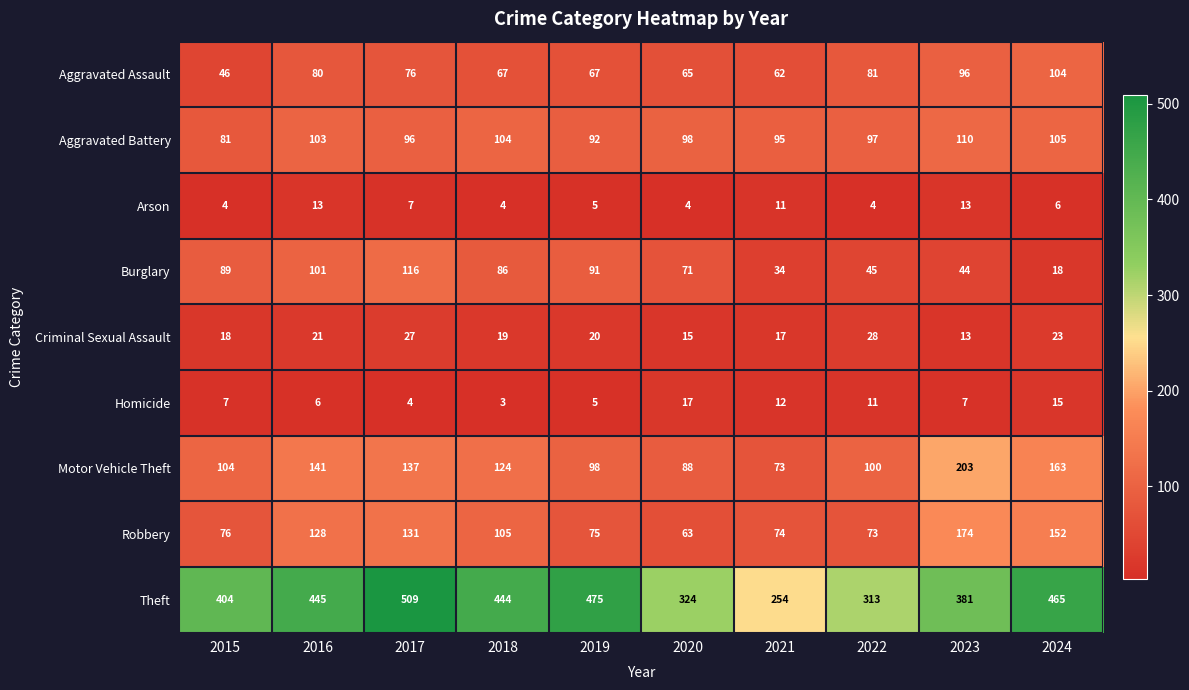

What is the smallest value displayed?

3